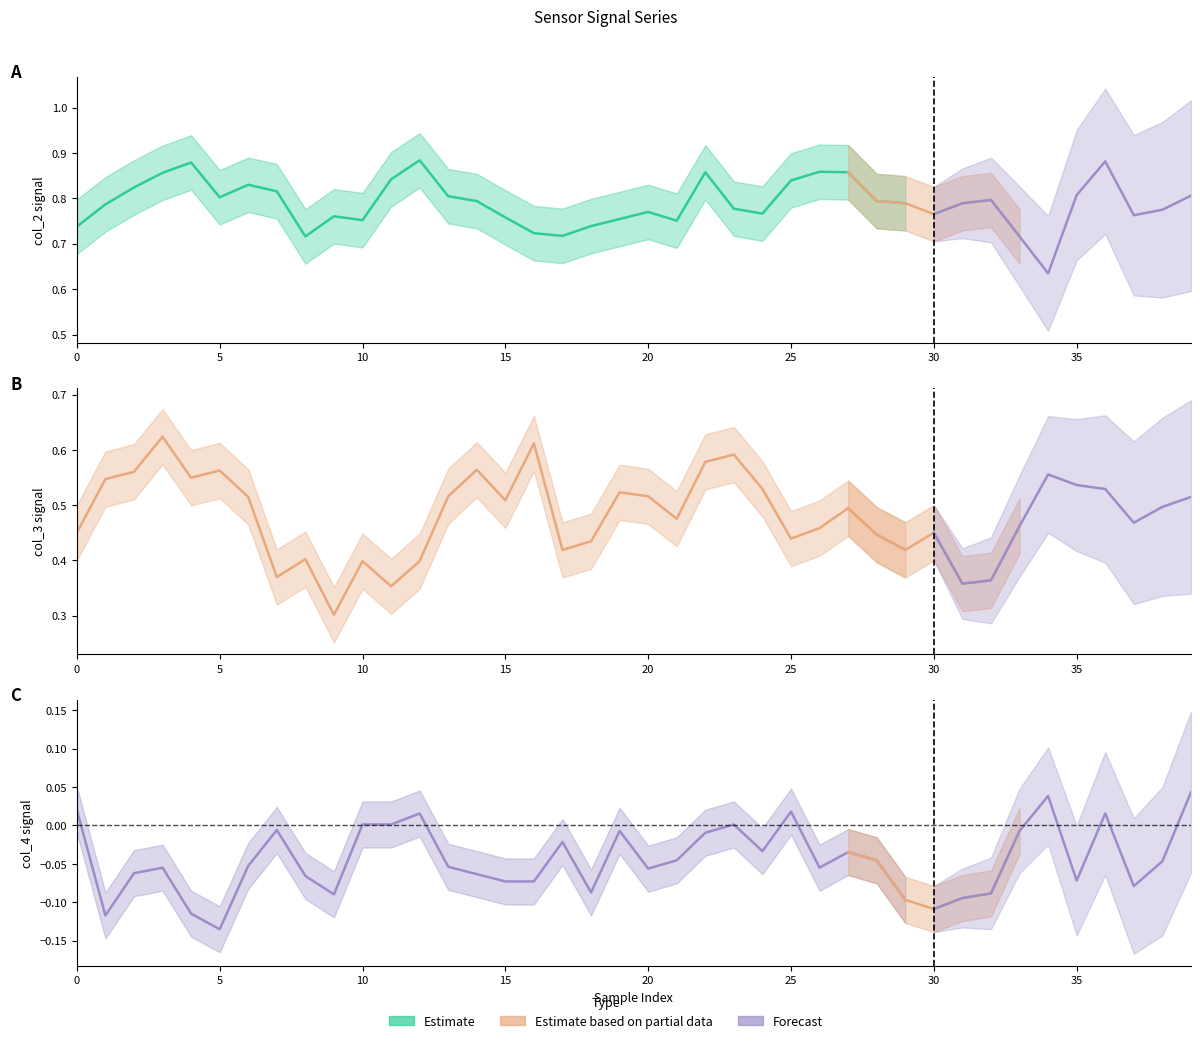

How many lines are shown in the chart?

3